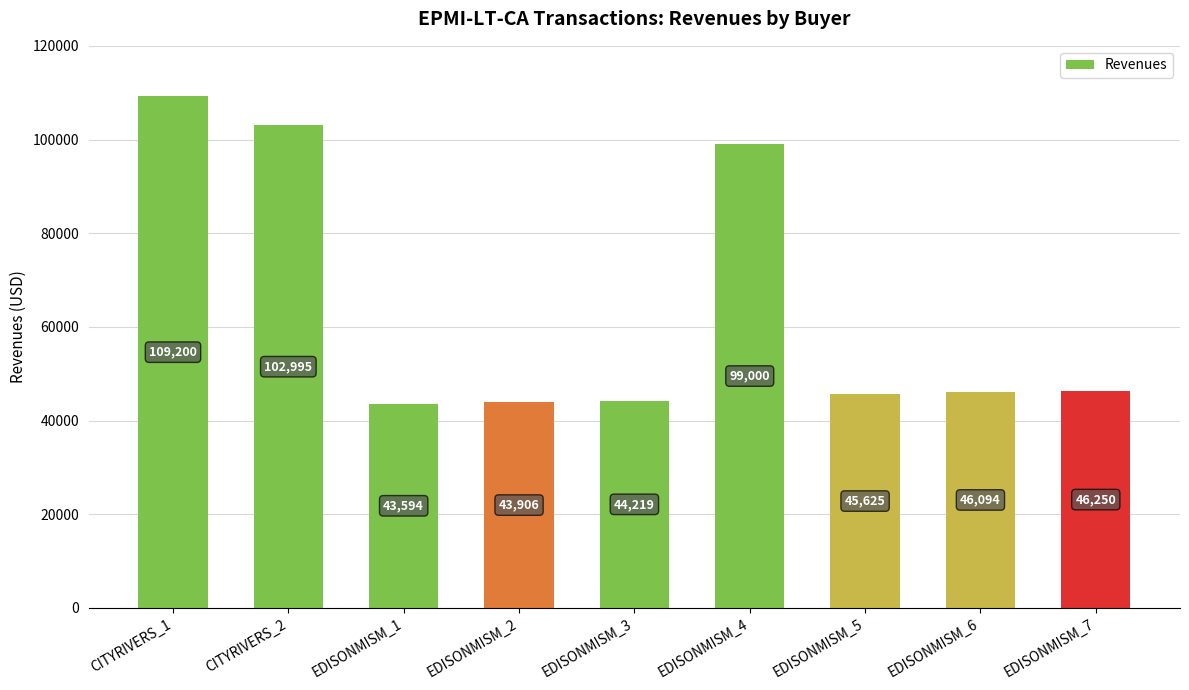

Rank the categories by value from highest to lowest.

CITYRIVERS_1, CITYRIVERS_2, EDISONMISM_4, EDISONMISM_7, EDISONMISM_6, EDISONMISM_5, EDISONMISM_3, EDISONMISM_2, EDISONMISM_1